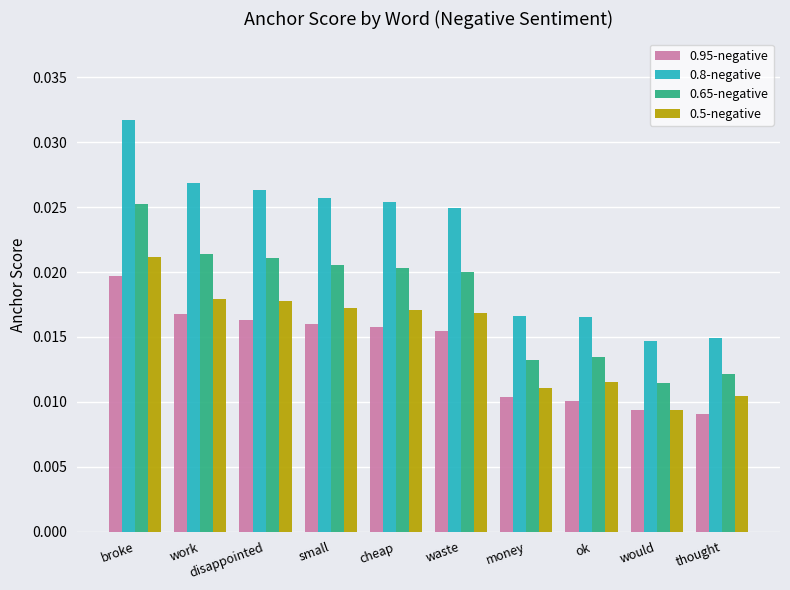

Which series has the largest total across all categories?

0.8-negative